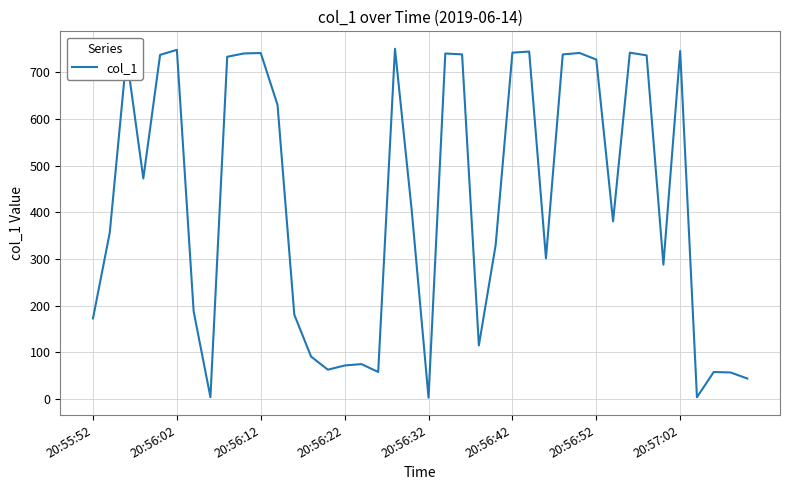

What is the greatest value displayed?

750.6